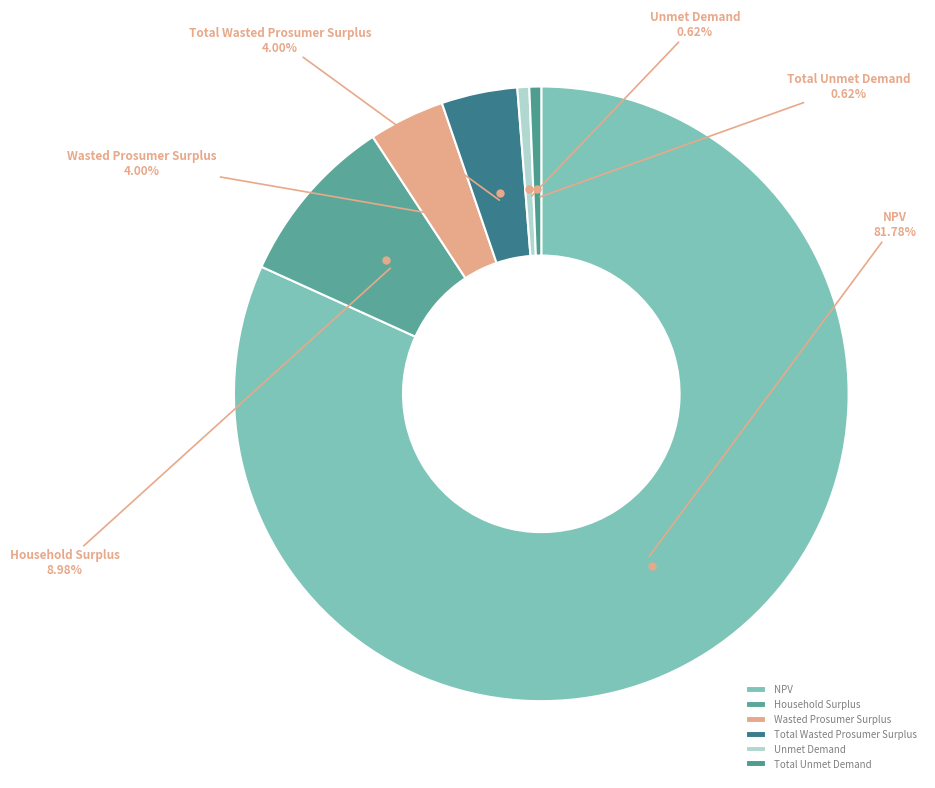

Which slice is the largest?

NPV